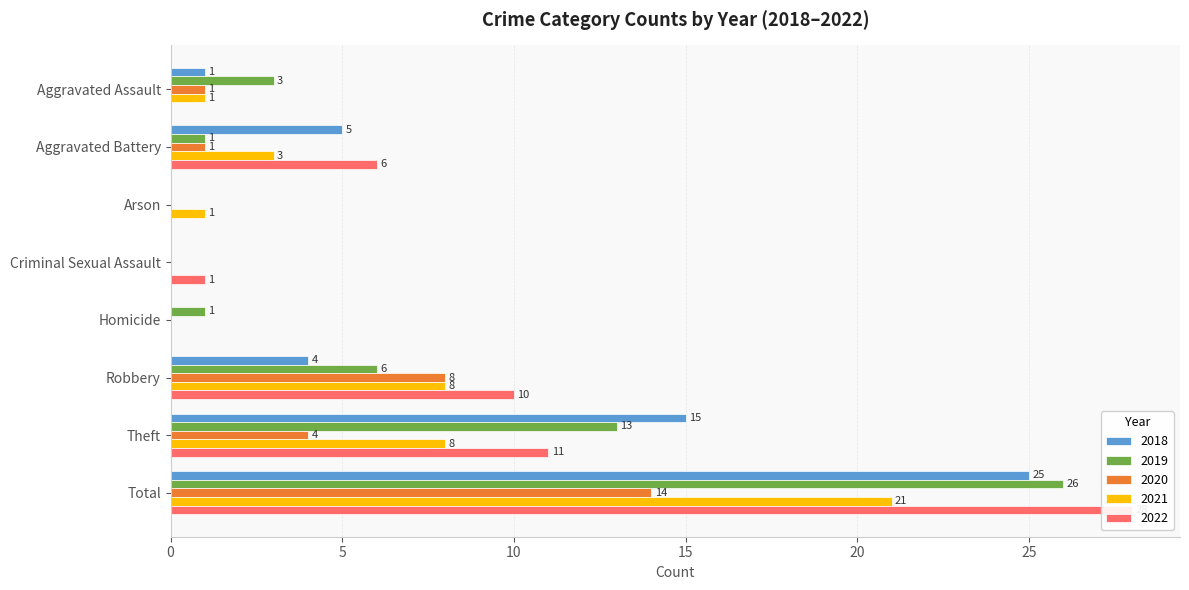

Reading left to right, list all the values displayed in this chart.

2019: 3	1	0	0	1	6	13	26
2021: 1	3	1	0	0	8	8	21
2018: 1	5	0	0	0	4	15	25
2022: 0	6	0	1	0	10	11	28
2020: 1	1	0	0	0	8	4	14